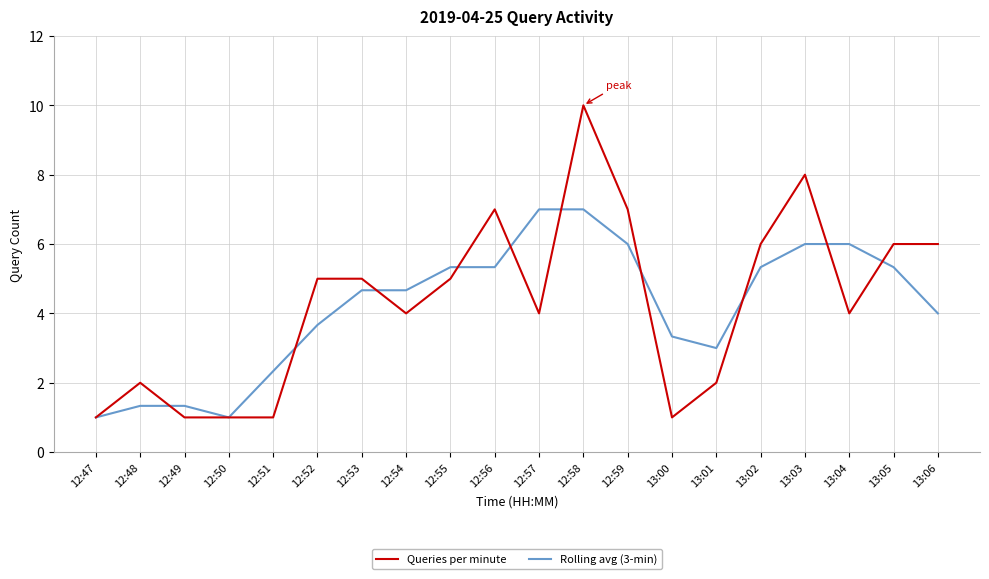

Which series has the widest spread of values?

Queries per minute